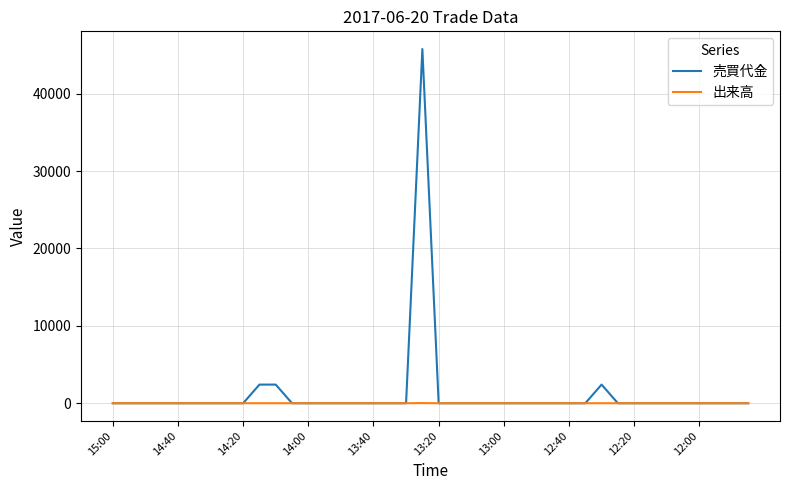

What is the highest value of the 売買代金 series?

45771